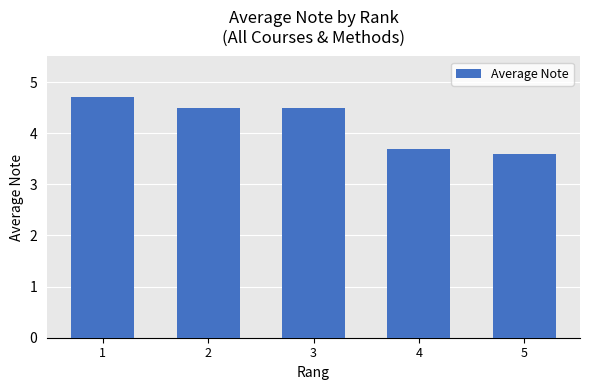

How many values are below 4?

2